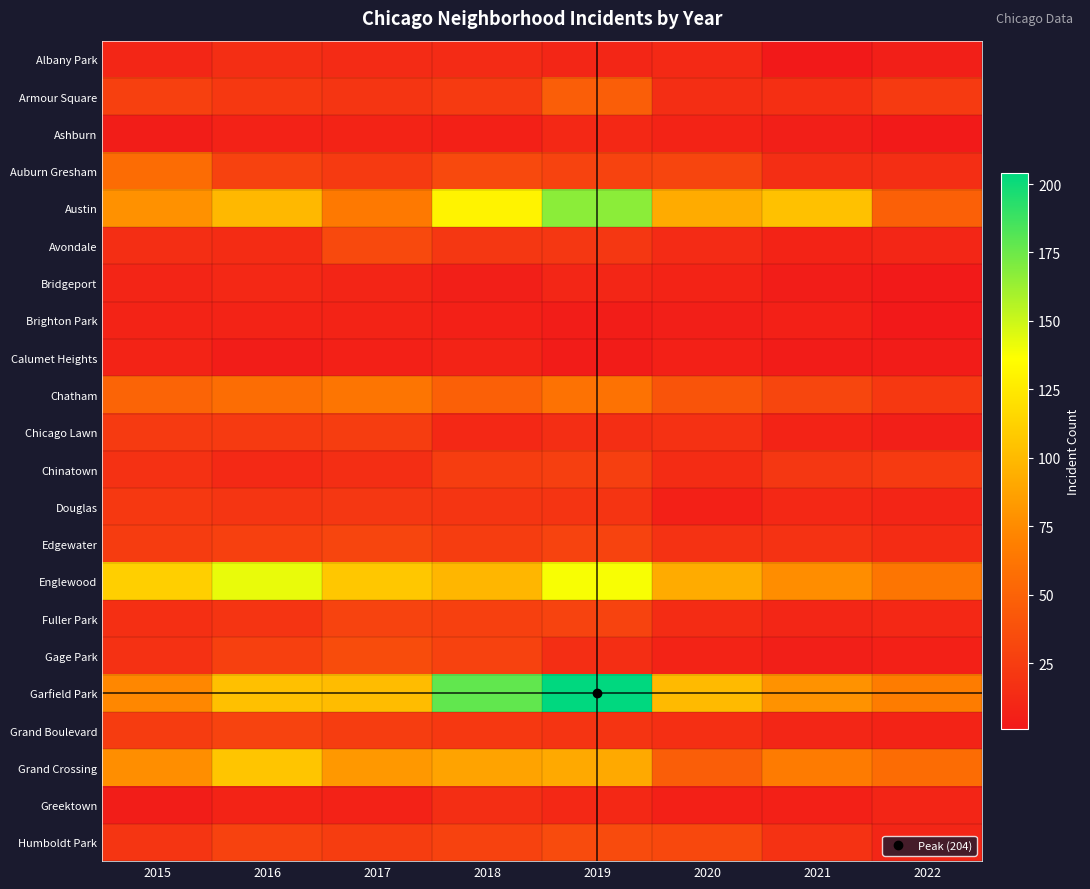

At how many categories does at least one series exceed 93?

7